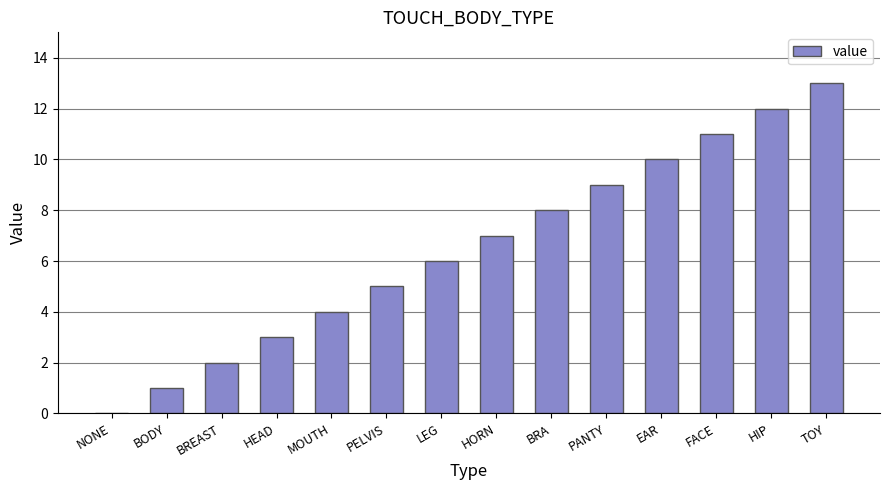

What is the maximum value shown in the chart?

13